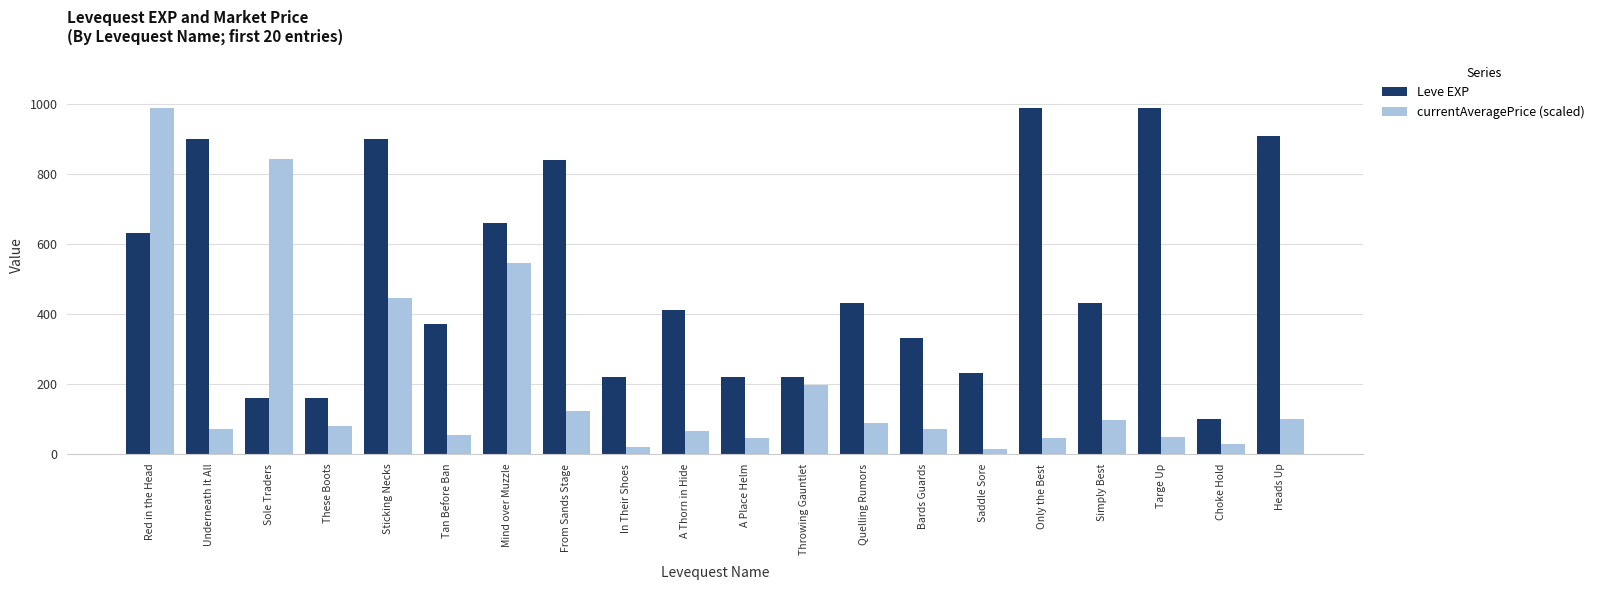

What is the difference between the currentAveragePrice (scaled) values at Underneath It All and Tan Before Ban?

16.3